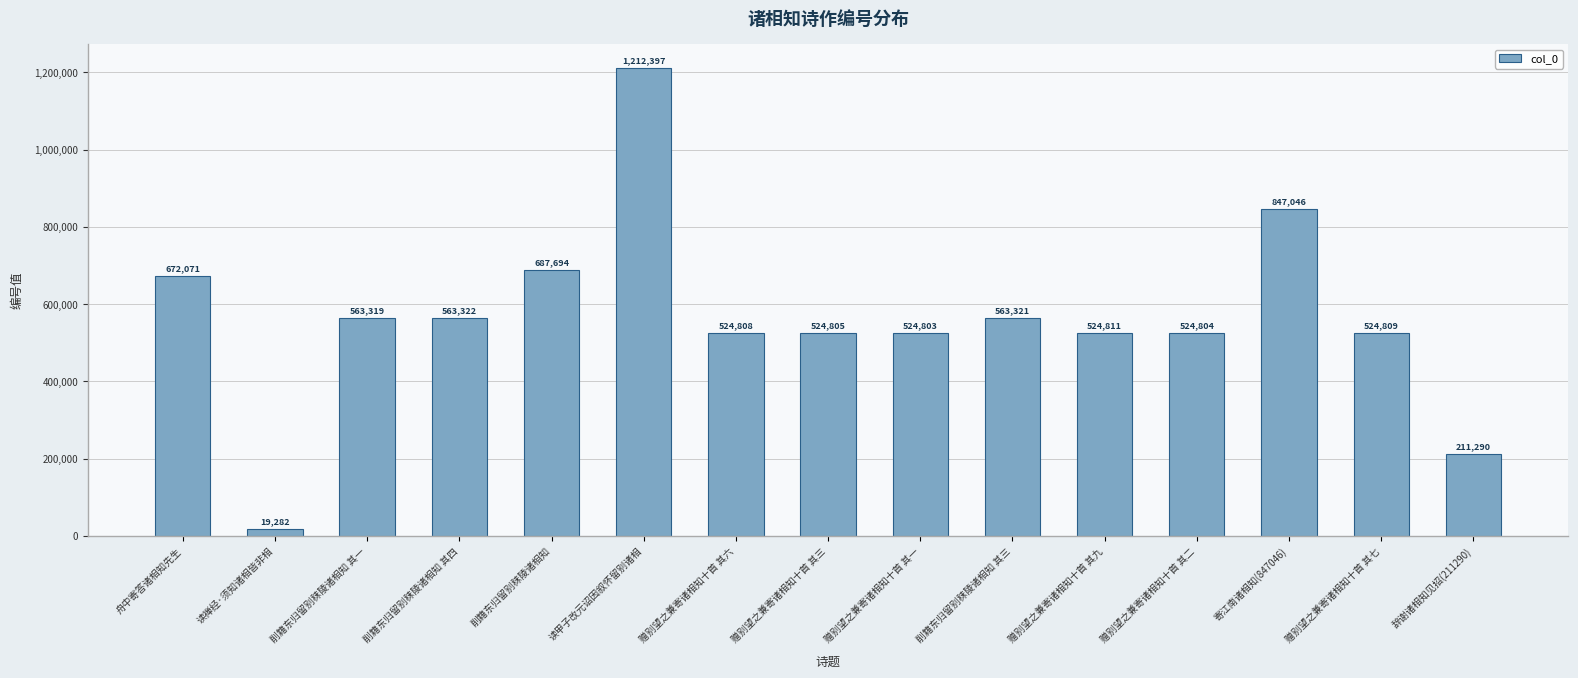

The chart shows a value of 788845 at 读甲子改元诏因叙怀留别诸相. True or false?

False